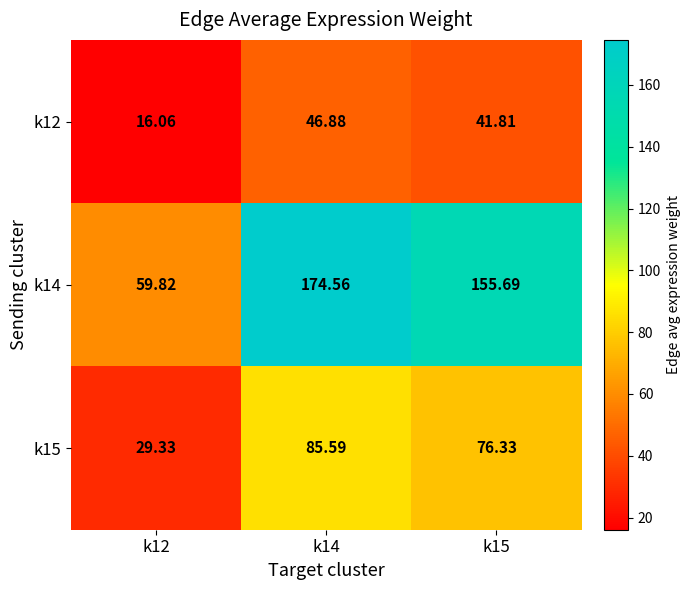

What is the smallest value displayed?

16.1